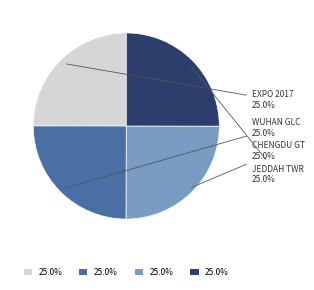

Is there a majority slice in this chart?

No